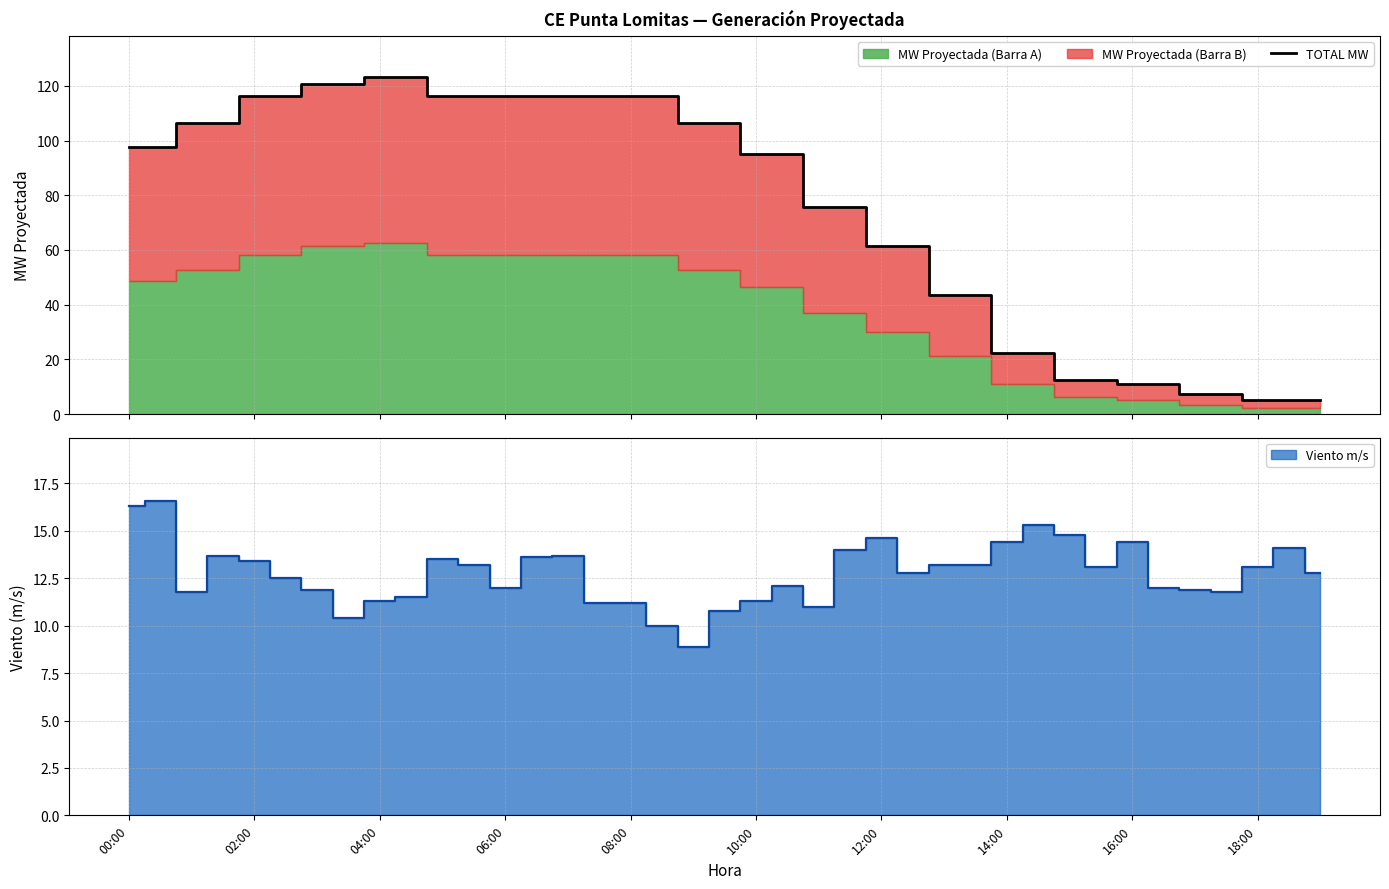

What is the label of the 12th point from the left?

11